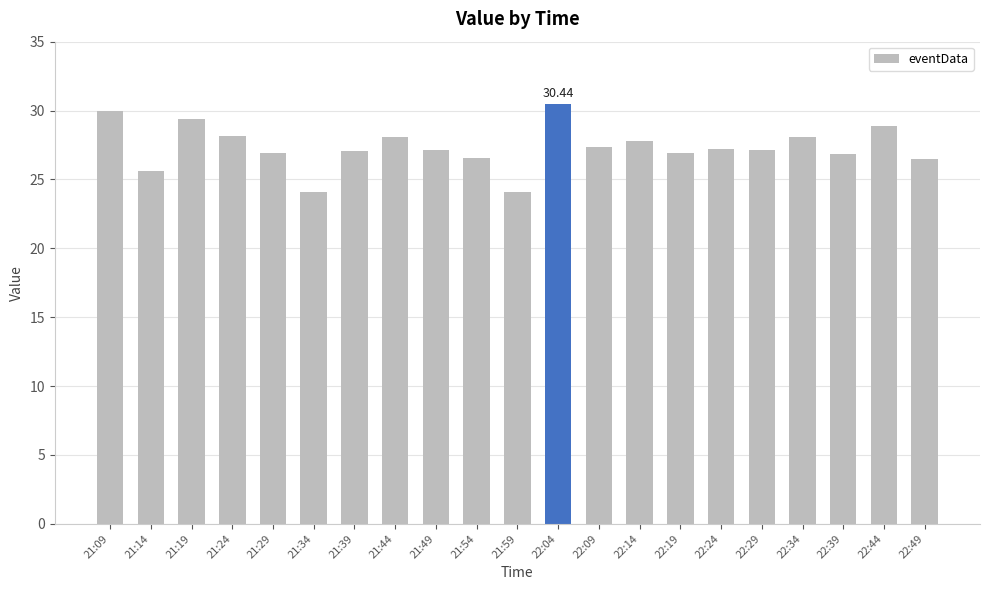

What is the change in value from 21:49 to 22:49?

-0.7